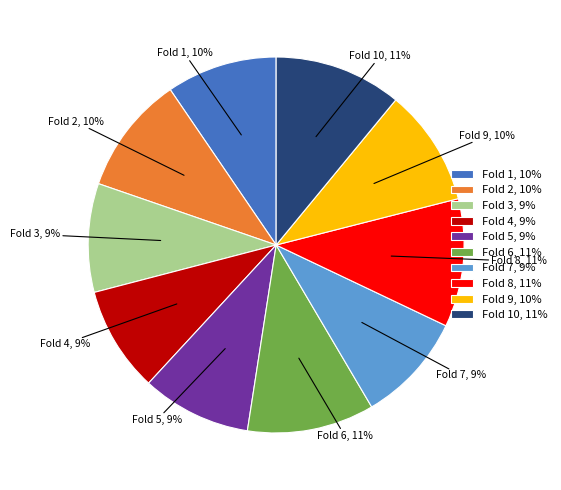

Count the number of slices in the pie.

10